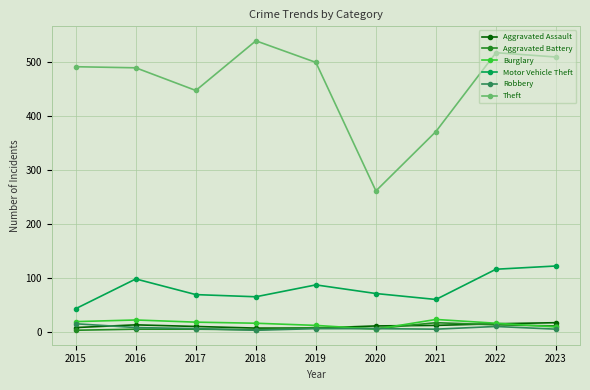

True or false: Robbery and Motor Vehicle Theft intersect in this chart.

False